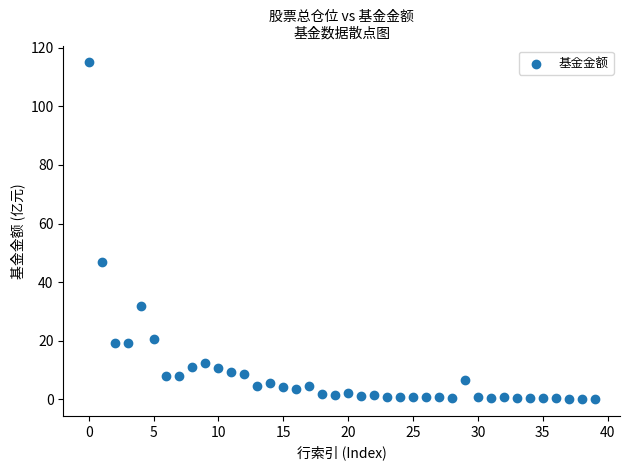

What is the range of Y values (max minus min)?

115.0